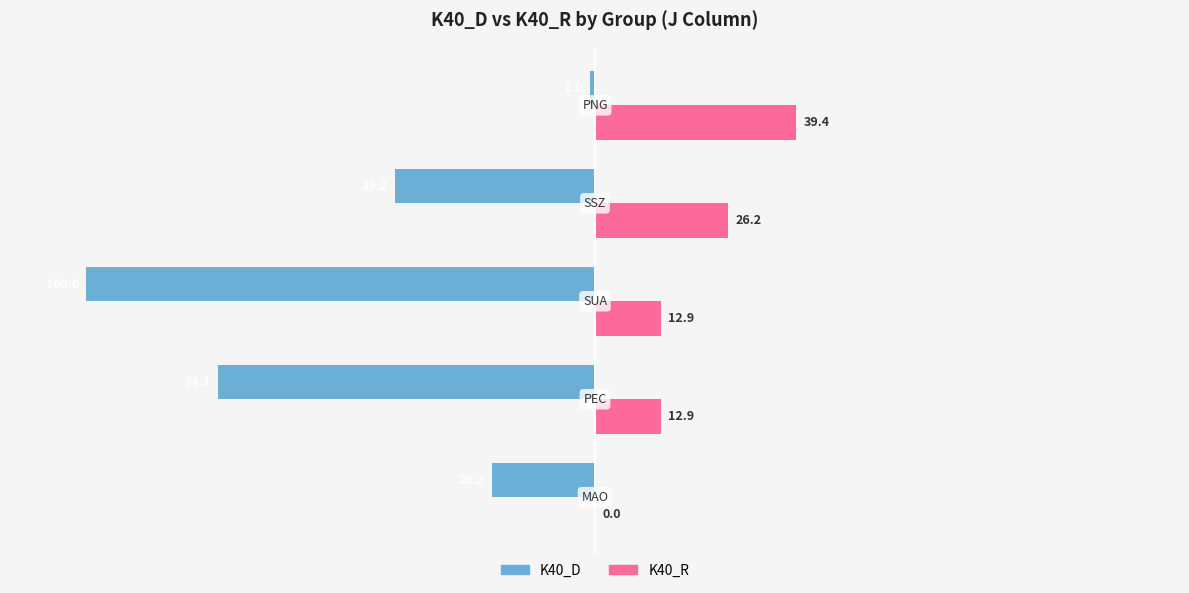

What is the sum of all K40_R values?

91.4